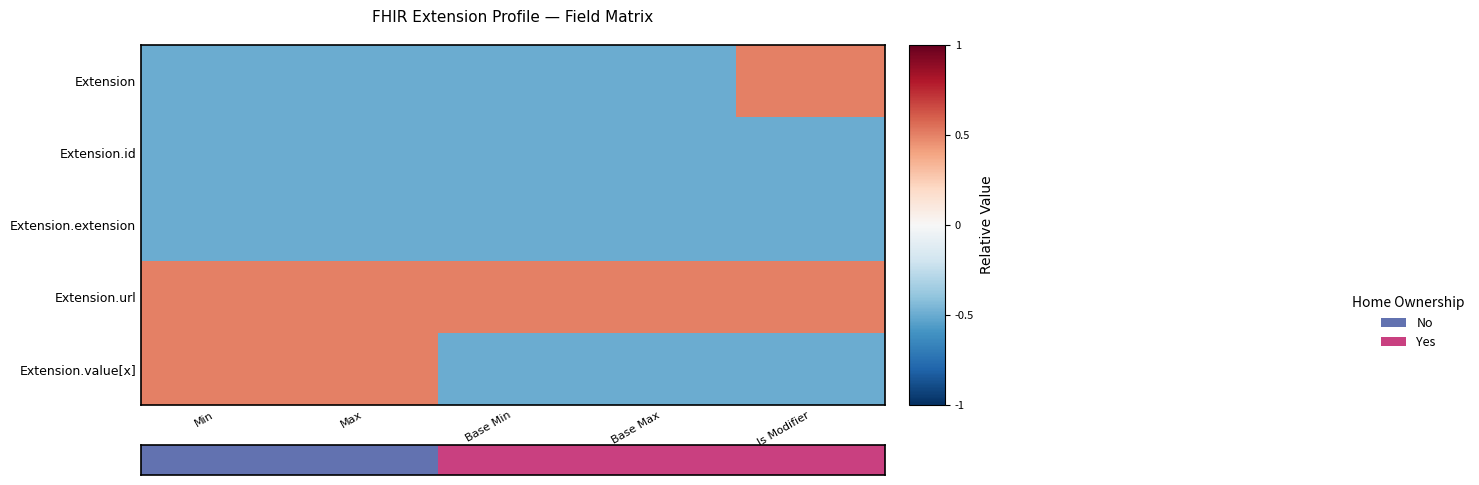

Which label corresponds to the largest value in the chart?

Is Modifier